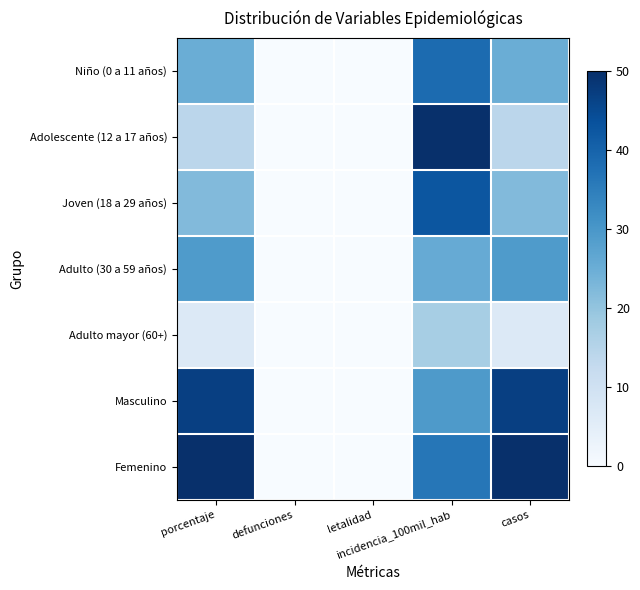

What is the greatest value displayed?

50.0